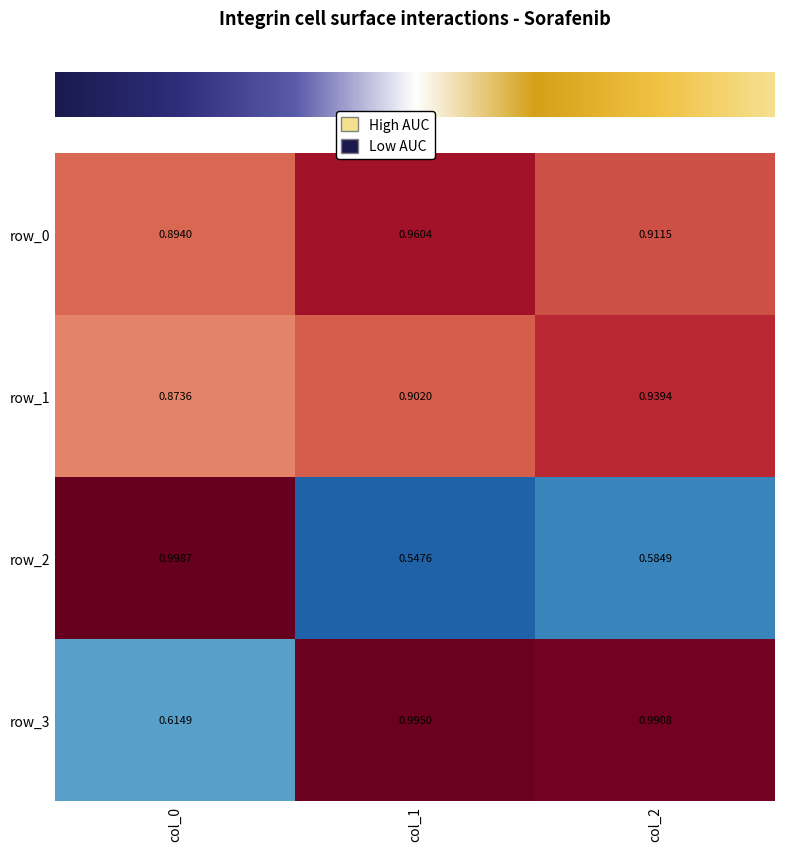

At which category is the sum across all series the highest?

col_2